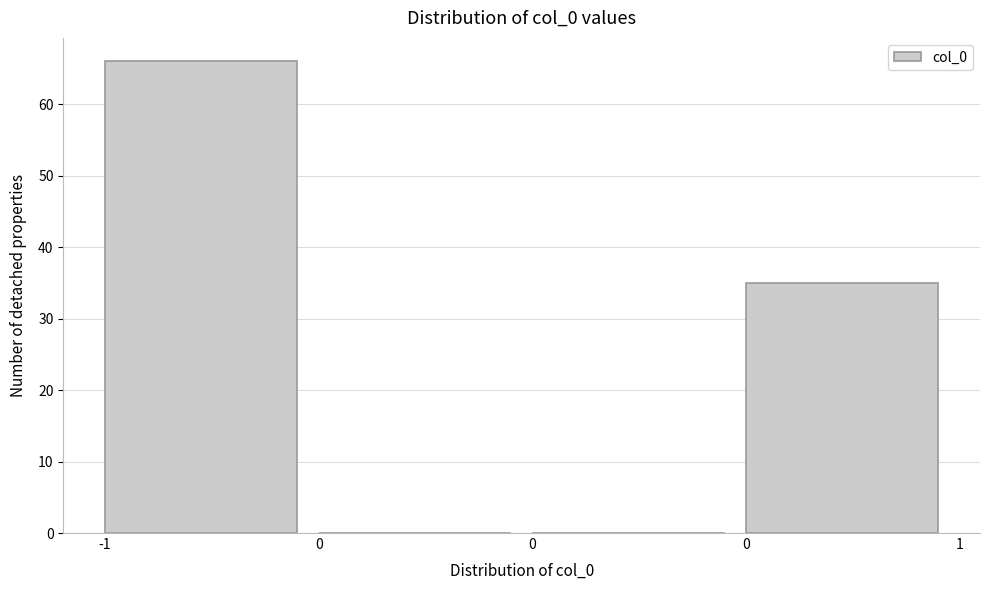

How many categories are shown in the chart?

4